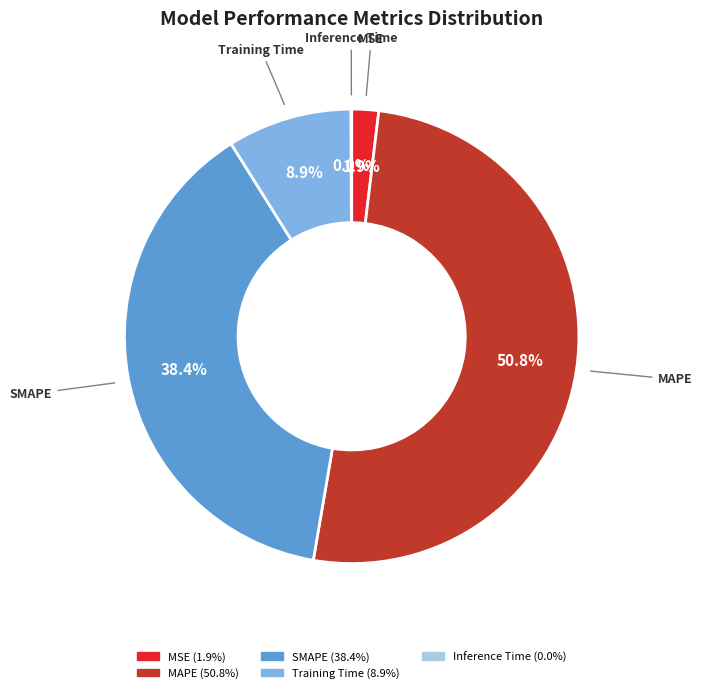

Does MSE represent more than half of the total?

No